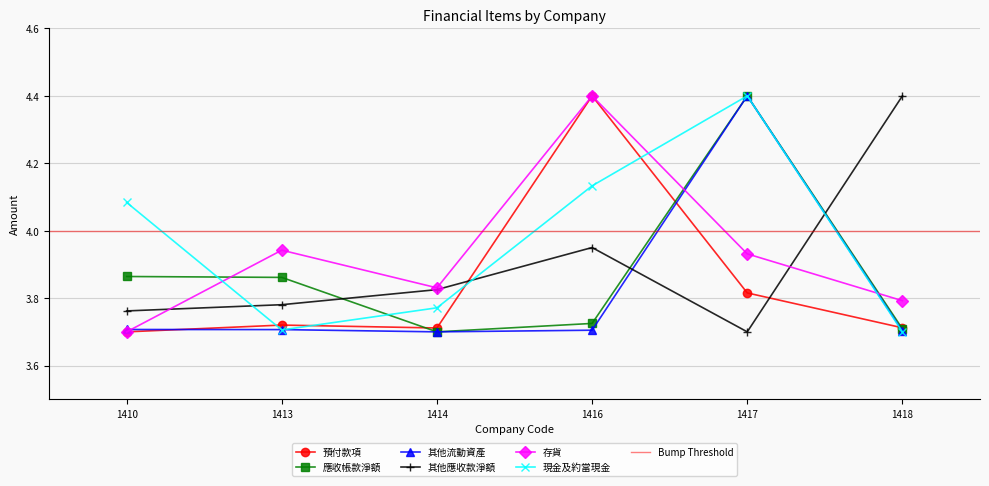

Reading right to left, list all the values displayed in this chart.

預付款項: 3.7	3.8	4.4	3.7	3.7	3.7
應收帳款淨額: 3.7	4.4	3.7	3.7	3.9	3.9
其他流動資產: 3.7	4.4	3.7	3.7	3.7	3.7
其他應收款淨額: 4.4	3.7	4.0	3.8	3.8	3.8
存貨: 3.8	3.9	4.4	3.8	3.9	3.7
現金及約當現金: 3.7	4.4	4.1	3.8	3.7	4.1